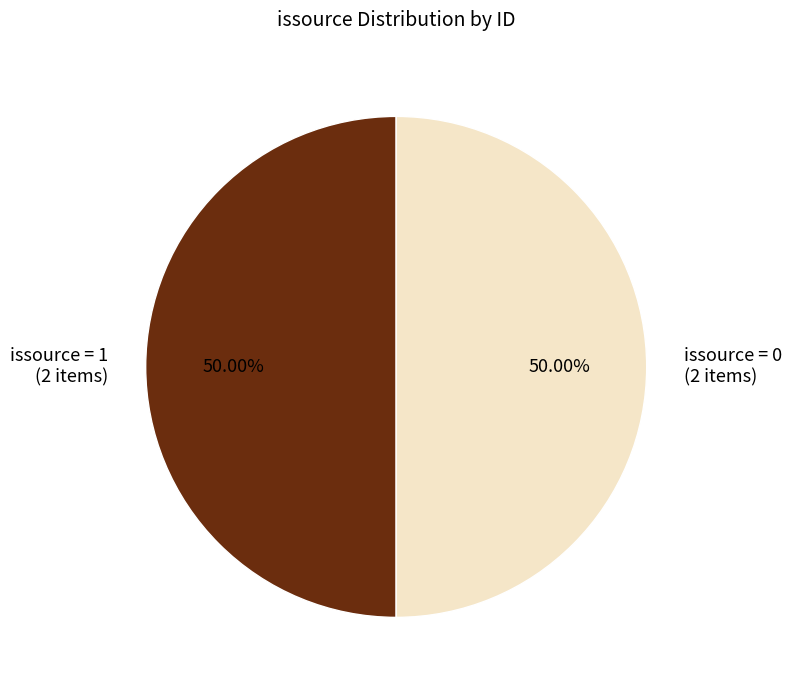

Do issource = 0 (2 items) and issource = 1 (2 items) together represent more than half of the pie?

Yes